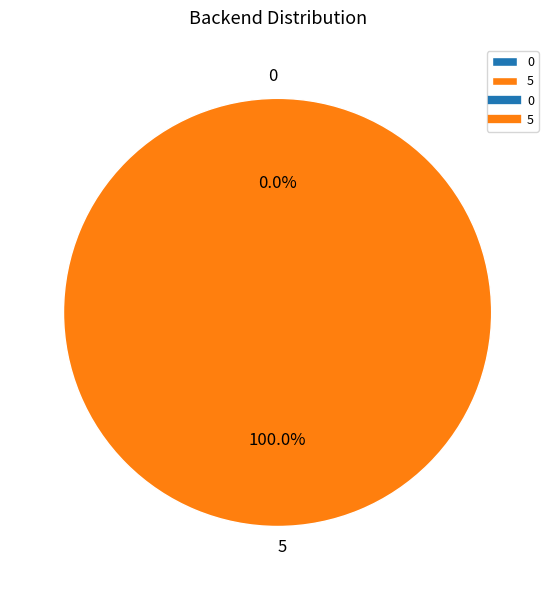

What is the largest slice in the pie chart?

5